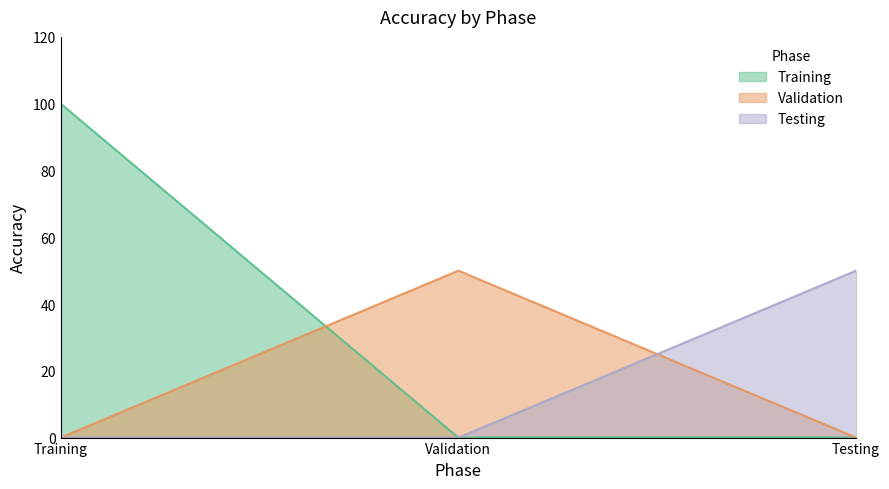

At which label is Training closest to 50?

Training